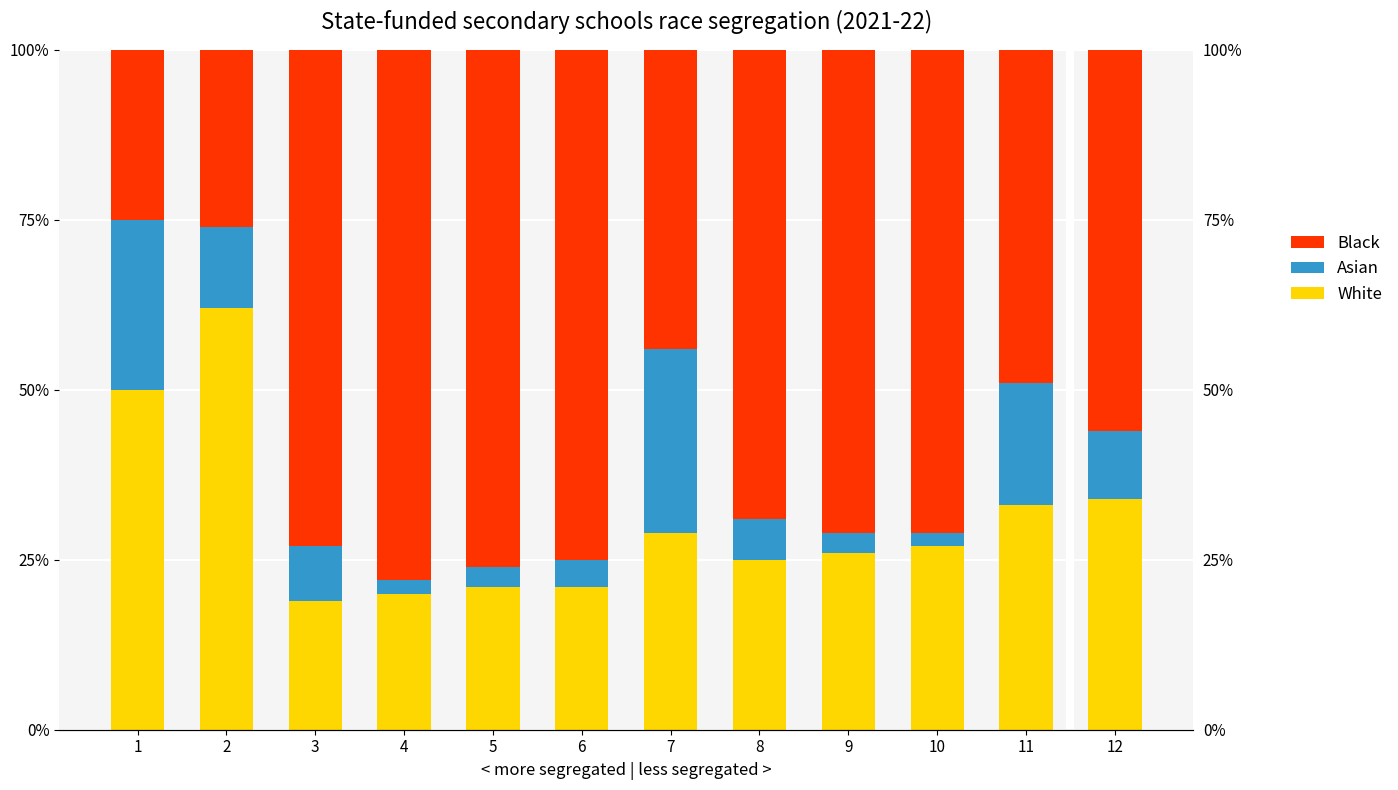

Rank the series by their maximum value, from lowest to highest.

Asian, White, Black